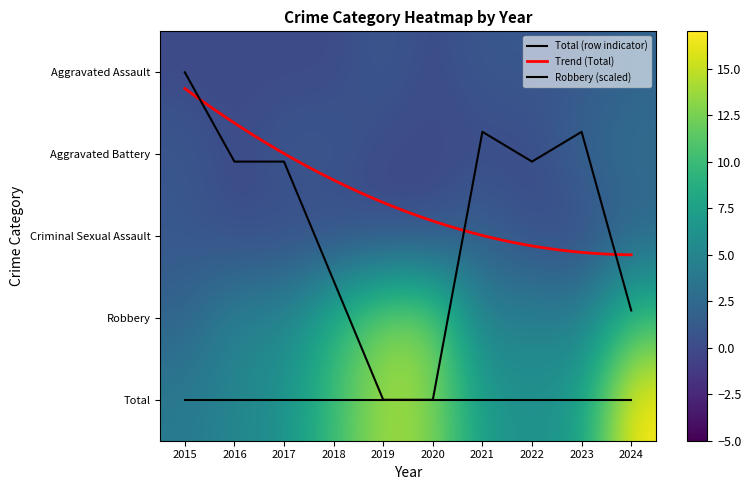

Reading left to right, list all the values displayed in this chart.

Aggravated Assault: 2015=0.0	2016=0.0	2017=0.0	2018=0.0	2019=1.0	2020=0.0	2021=1.0	2022=1.0	2023=1.0	2024=2.0
Aggravated Battery: 2015=1.0	2016=0.0	2017=1.0	2018=1.0	2019=0.0	2020=0.0	2021=0.0	2022=0.0	2023=2.0	2024=3.0
Criminal Sexual Assault: 2015=1.0	2016=0.0	2017=0.0	2018=0.0	2019=0.0	2020=0.0	2021=2.0	2022=0.0	2023=0.0	2024=2.0
Robbery: 2015=0.0	2016=1.1	2017=1.1	2018=2.5	2019=4.0	2020=4.0	2021=0.7	2022=1.1	2023=0.7	2024=2.9
Total: 2015=4.0	2016=5.0	2017=6.0	2018=10.0	2019=14.0	2020=13.0	2021=7.0	2022=6.0	2023=7.0	2024=17.0